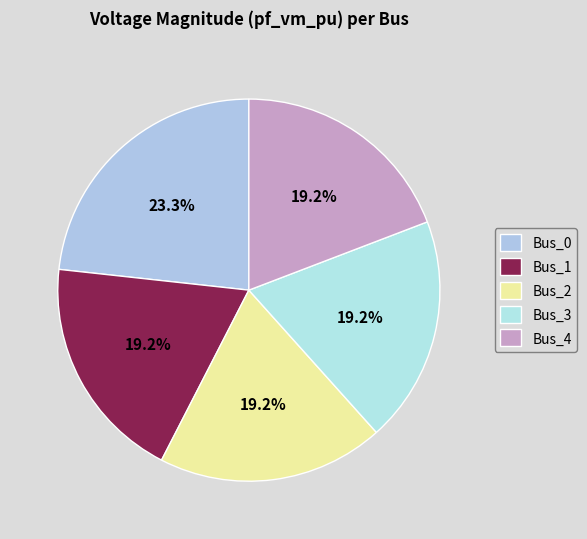

To the nearest percent, what percentage of the pie is Bus_0?

23%